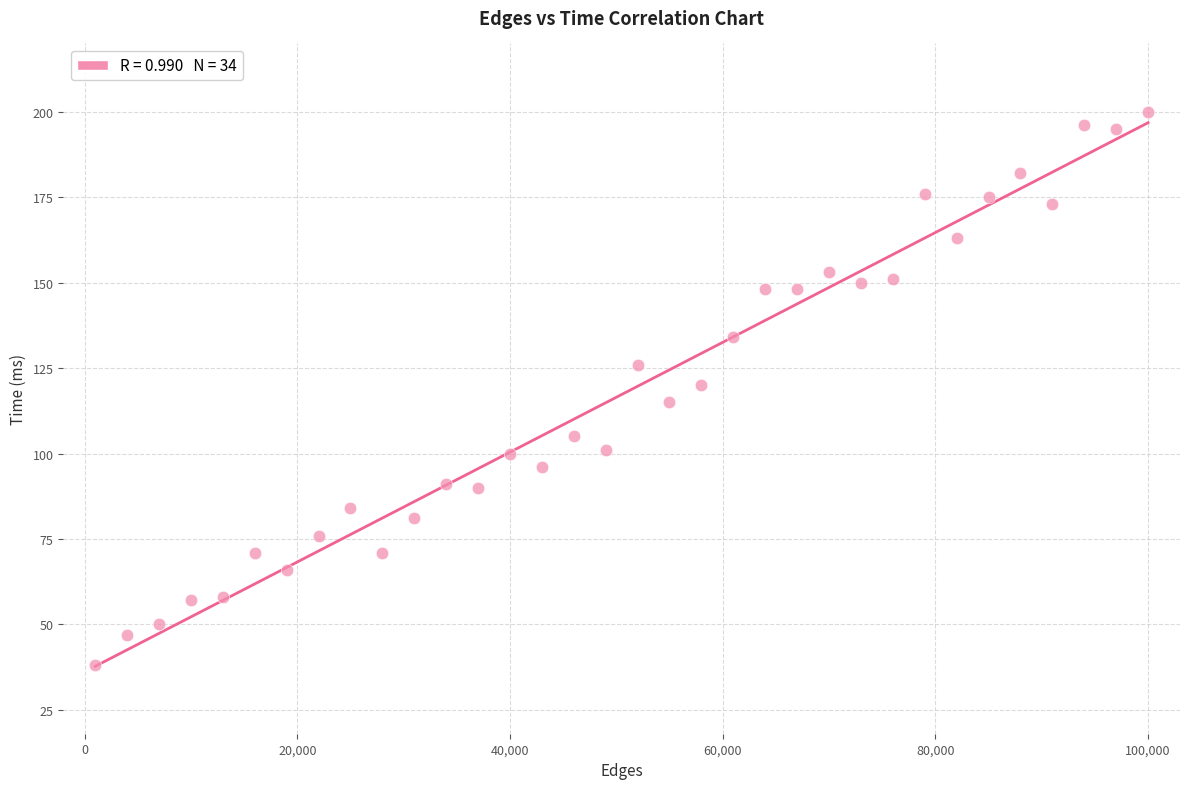

What is the range of X values (max minus min)?

99000